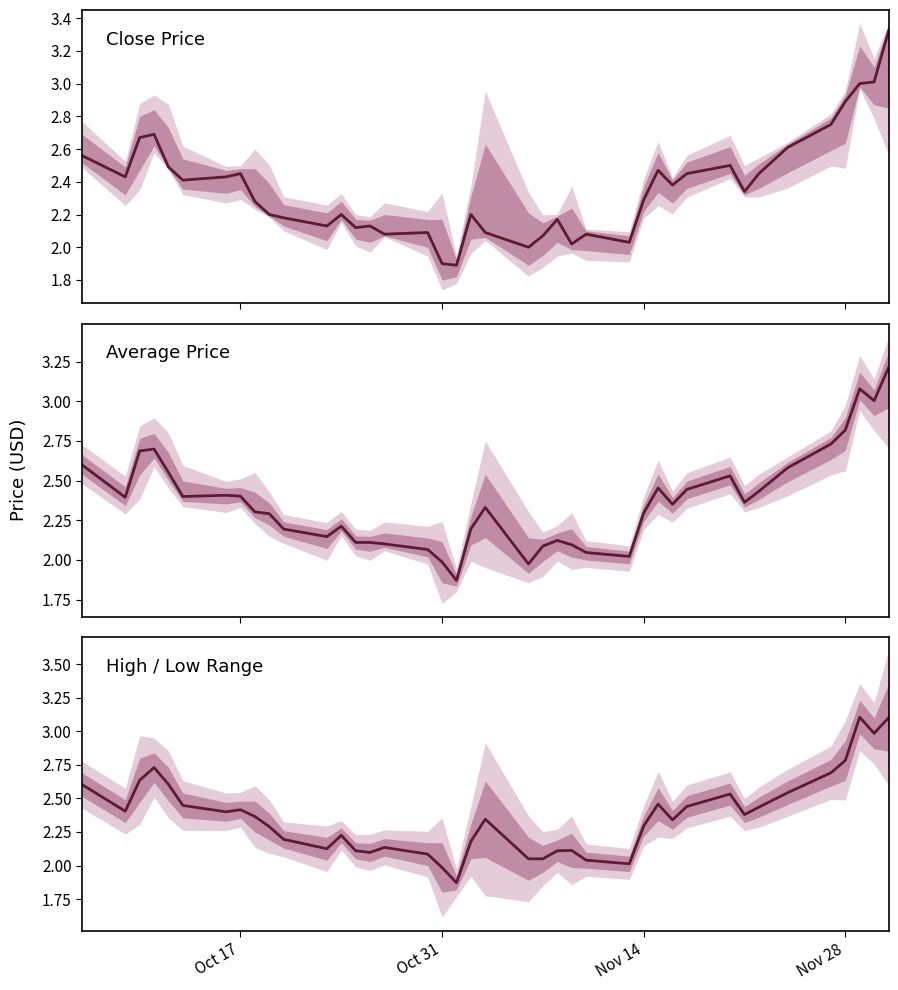

Reading right to left, extract all data points from this chart.

Close Price: 3.3	3.0	3.0	2.9	2.8	2.6	2.5	2.3	2.5	2.5	2.4	2.5	2.3	2.0	2.1	2.0	2.2	2.1	2.0	2.1	2.2	1.9	1.9	2.1	2.1	2.1	2.1	2.2	2.1	2.2	2.2	2.3	2.5	2.4	2.4	2.5	2.7	2.7	2.4	2.6
Average Price: 3.2	3.0	3.1	2.8	2.7	2.6	2.4	2.4	2.5	2.4	2.4	2.5	2.3	2.0	2.0	2.1	2.1	2.1	2.0	2.3	2.2	1.9	2.0	2.1	2.1	2.1	2.1	2.2	2.1	2.2	2.3	2.3	2.4	2.4	2.4	2.6	2.7	2.7	2.4	2.6
High / Low Range: 3.1	3.0	3.1	2.8	2.7	2.5	2.4	2.4	2.5	2.4	2.3	2.5	2.3	2.0	2.0	2.1	2.1	2.0	2.0	2.3	2.2	1.9	2.0	2.1	2.1	2.1	2.1	2.2	2.1	2.2	2.3	2.4	2.4	2.4	2.4	2.6	2.7	2.6	2.4	2.6